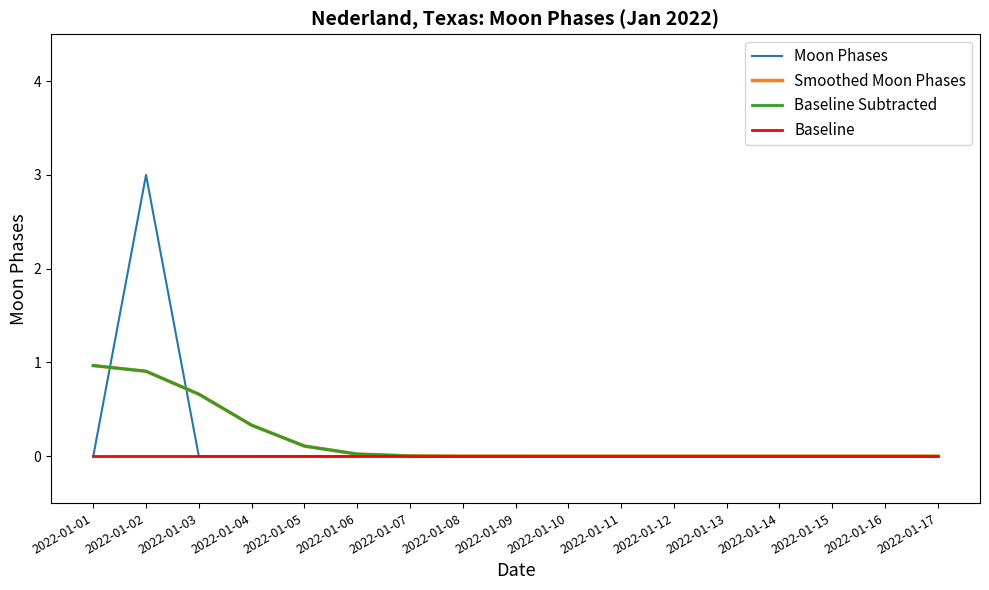

Which series has the widest spread of values?

Moon Phases